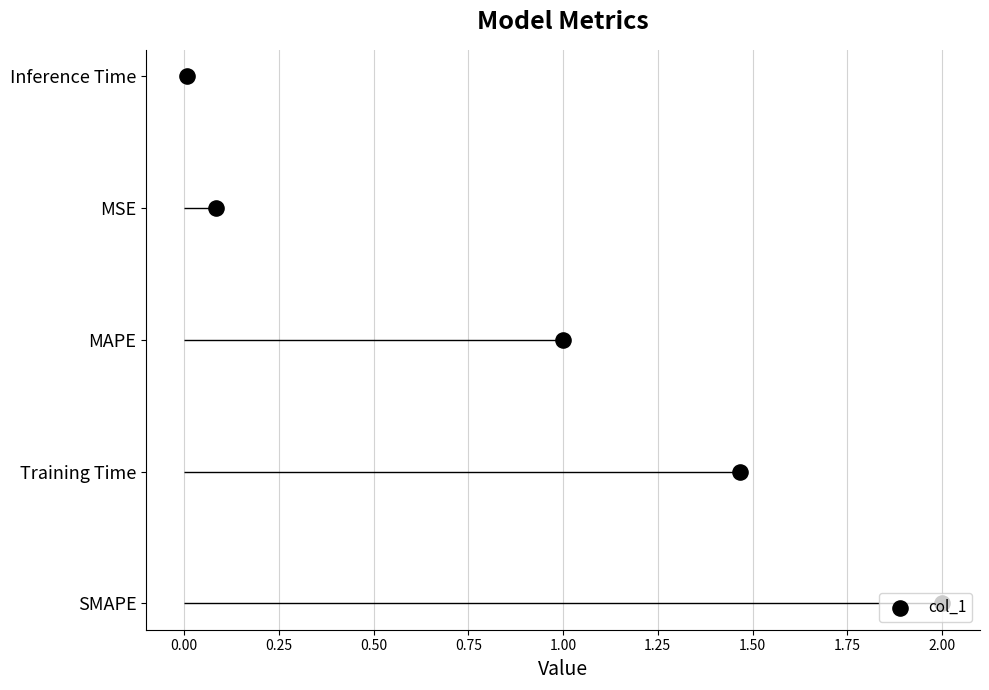

Which has a higher value, 0.25 or 0.00?

0.25